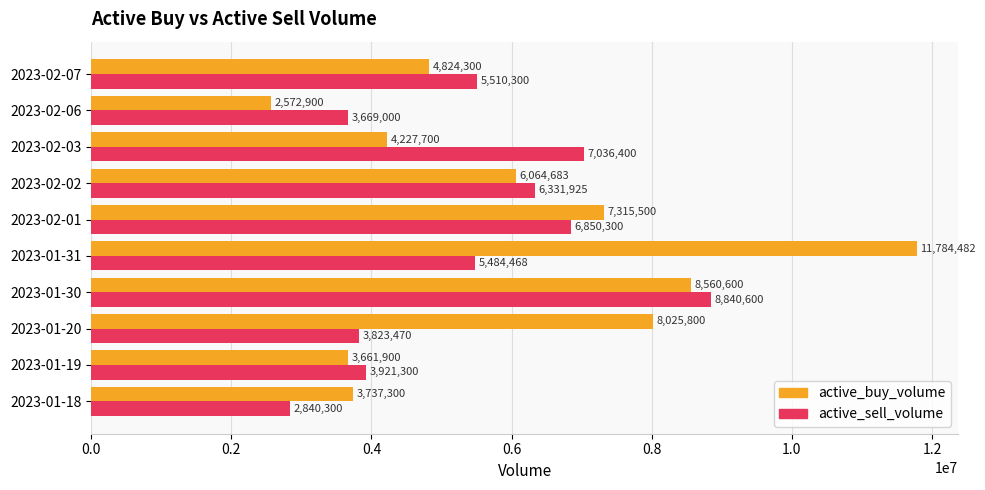

What is the difference between the highest and lowest values at 2023-02-02?

267242